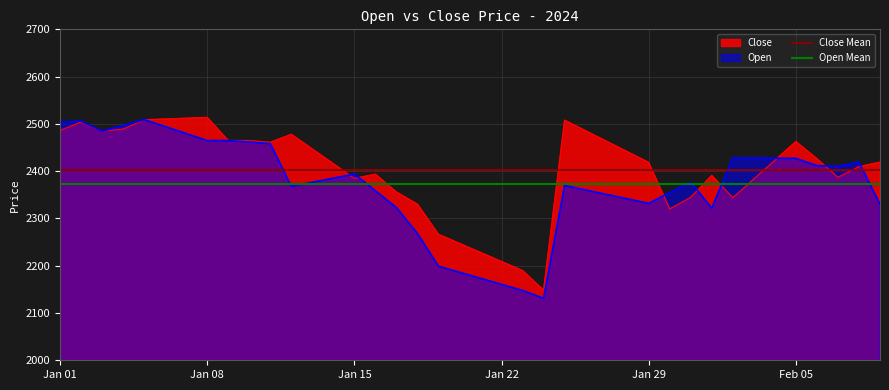

Is it true that Close equals 2384.6 at Jan 15?

True